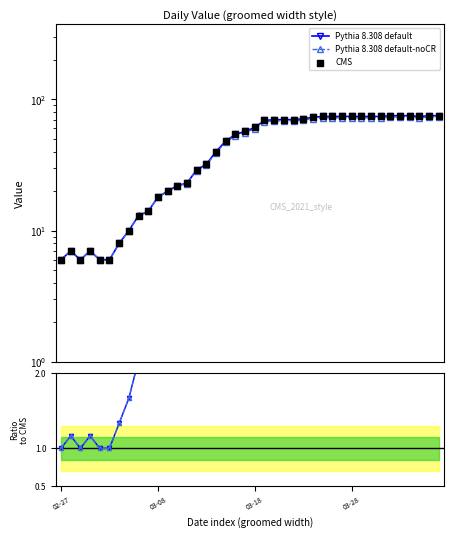

At how many categories does at least one series exceed 29?

25